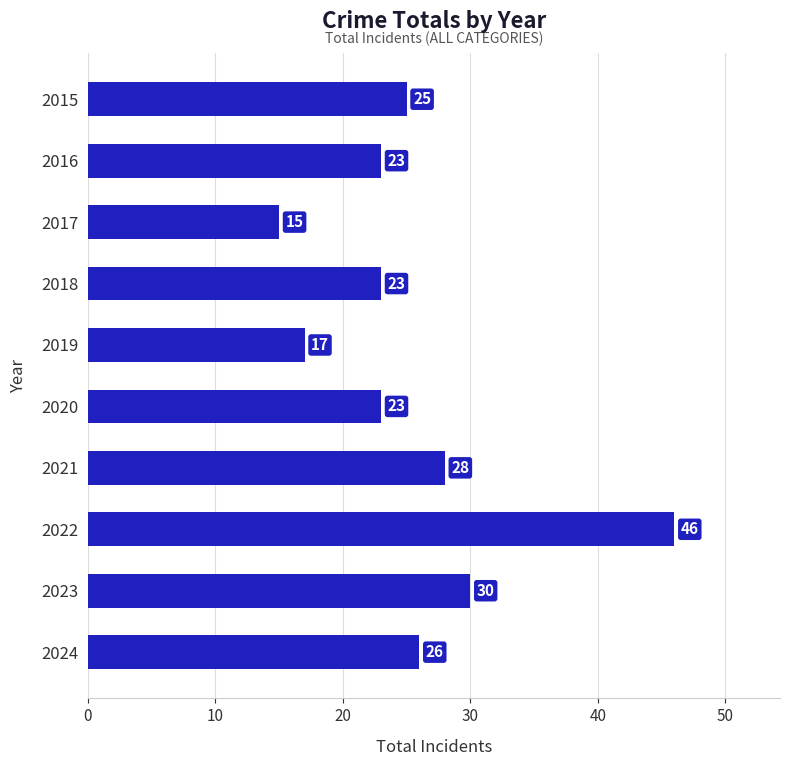

What is the ratio of the value at 2016 to the value at 2022?

0.5